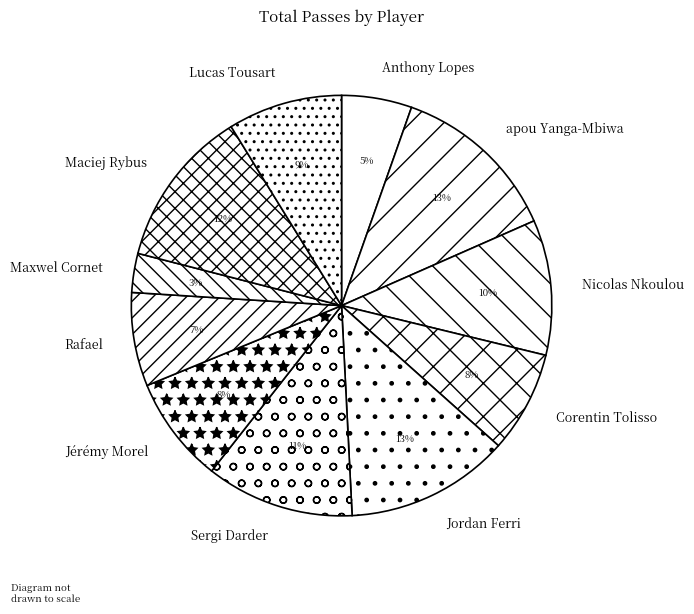

How many segments does this pie chart have?

11